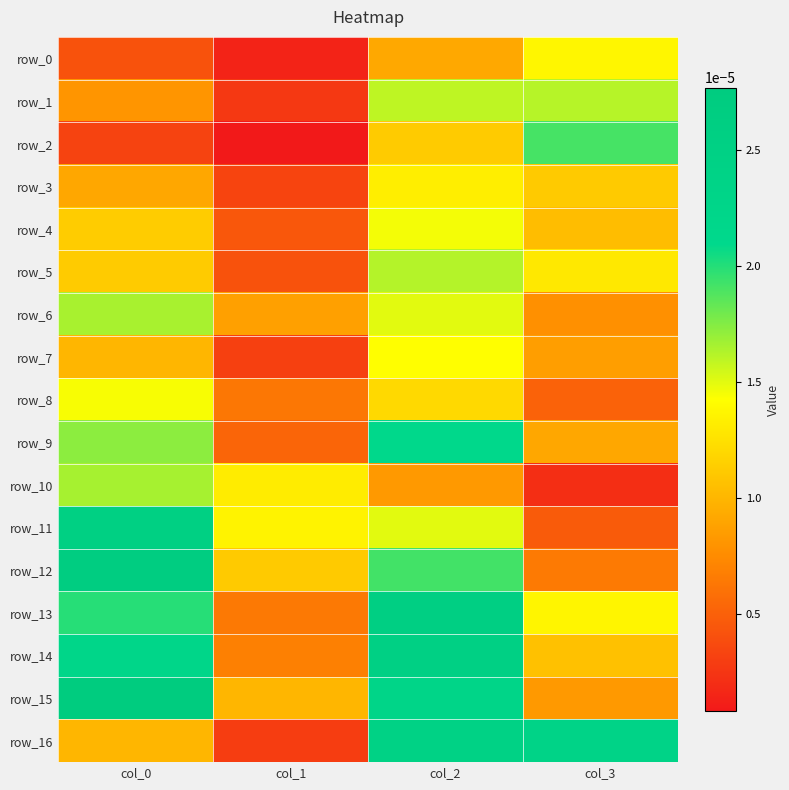

Is the value of row_8 at col_0 greater than the value of row_0 at col_1?

Yes